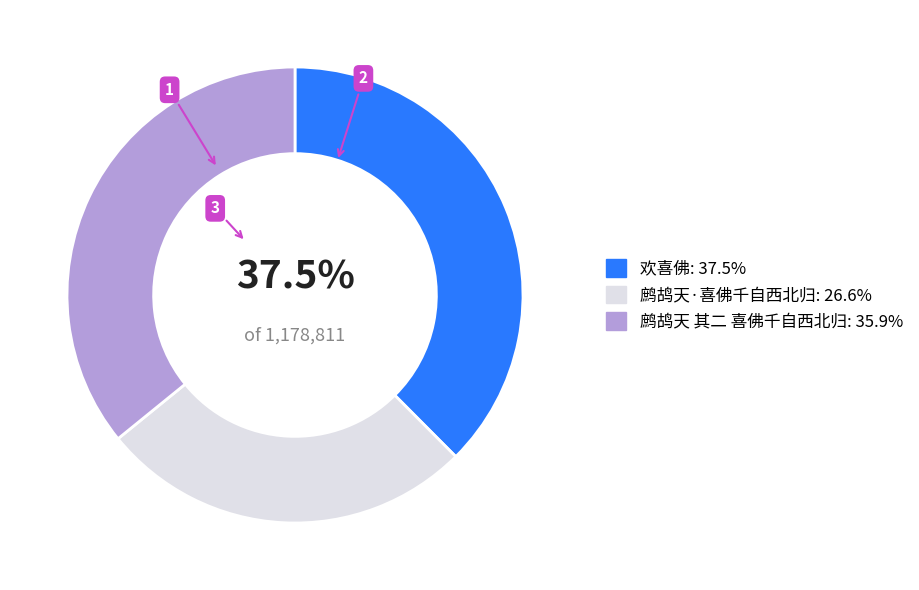

What is the ratio of the value at 欢喜佛 to the value at 鹧鸪天 其二 喜佛千自西北归?

1.0